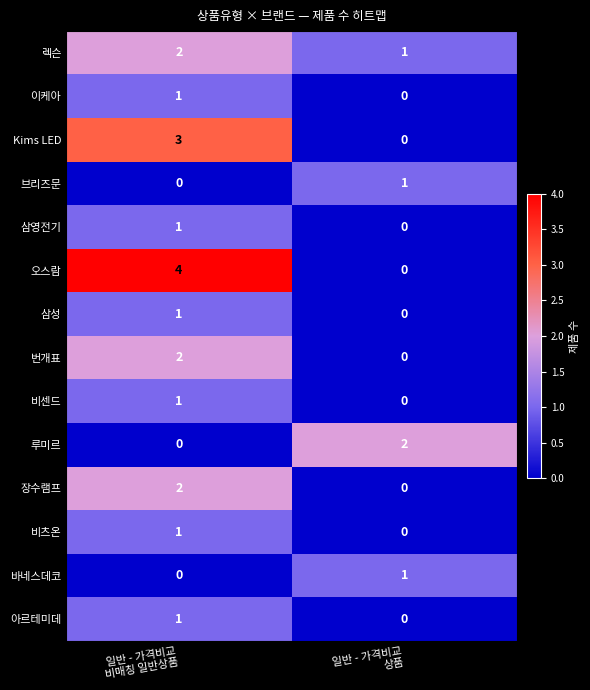

How many data points in 아르테미데 are less than 1?

1